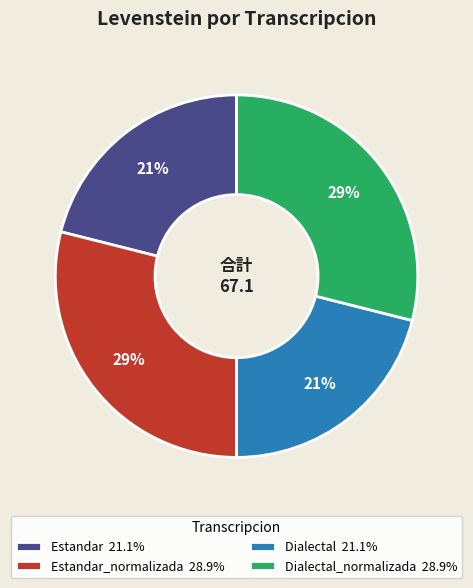

Is Dialectal_normalizada 28.9% the majority of the pie?

No